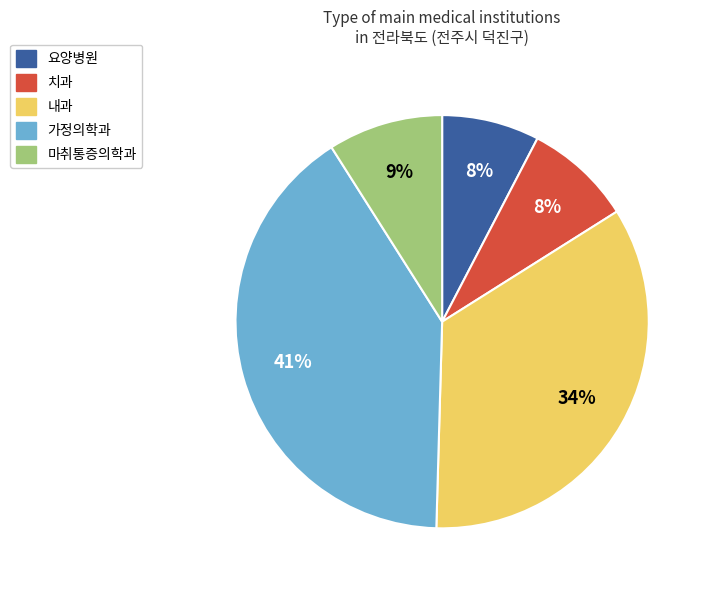

What is the ratio of the value at 치과 to the value at 마취통증의학과?

0.9